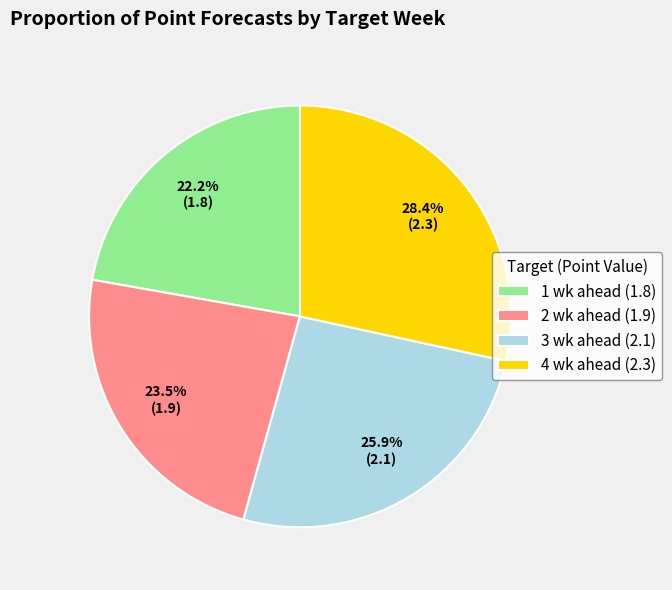

Is it true that 4 wk ahead is 37% of the pie?

False